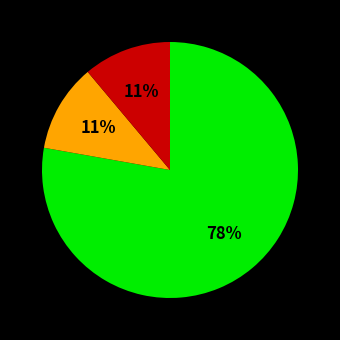

Does any single category account for the majority?

Yes